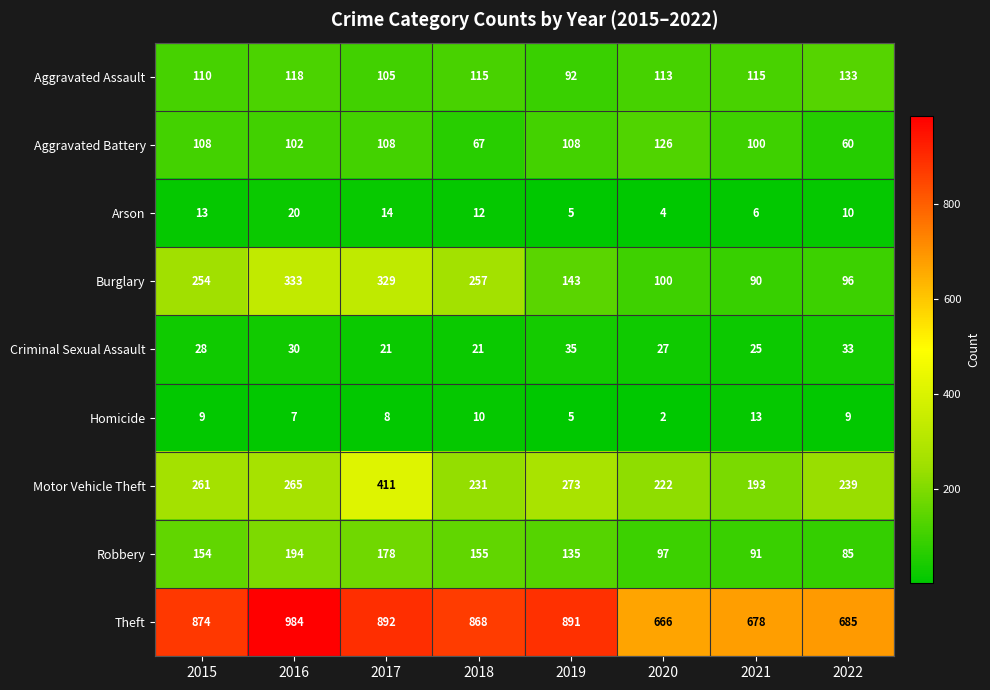

The value of Theft at 2015 is 184. True or false?

False